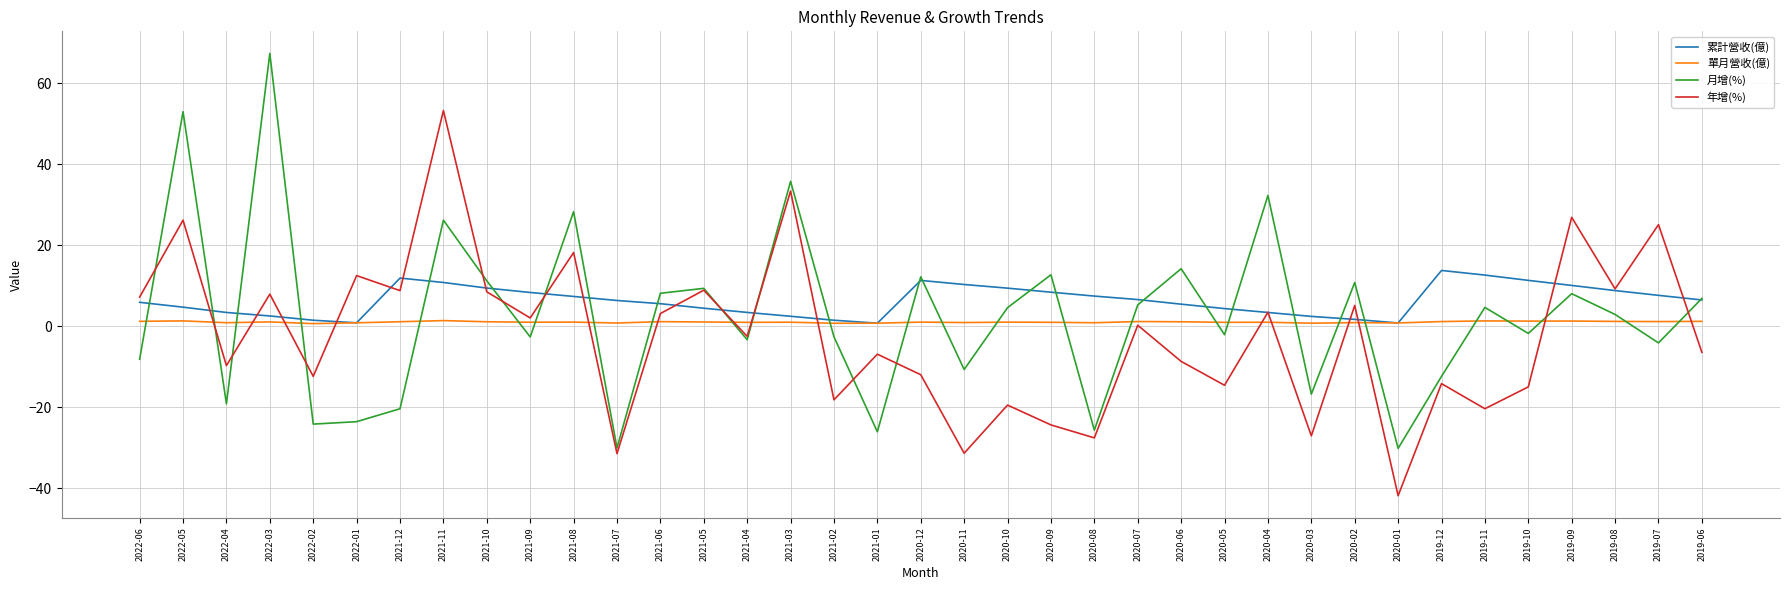

True or false: 單月營收(億) has a value of 1.1 at 2020-07.

True